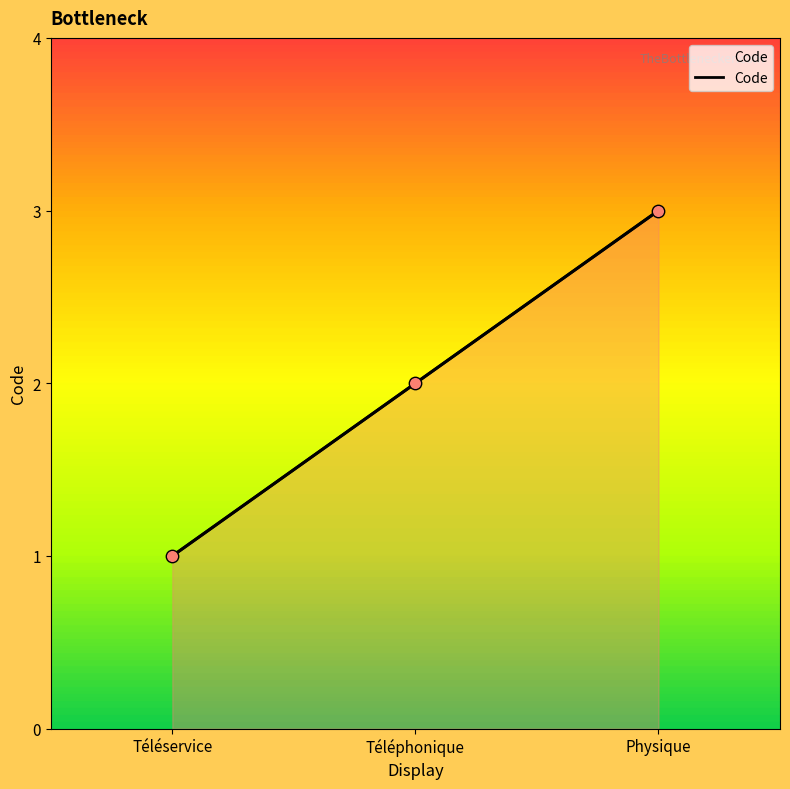

Which has a higher value, Téléphonique or Physique?

Physique